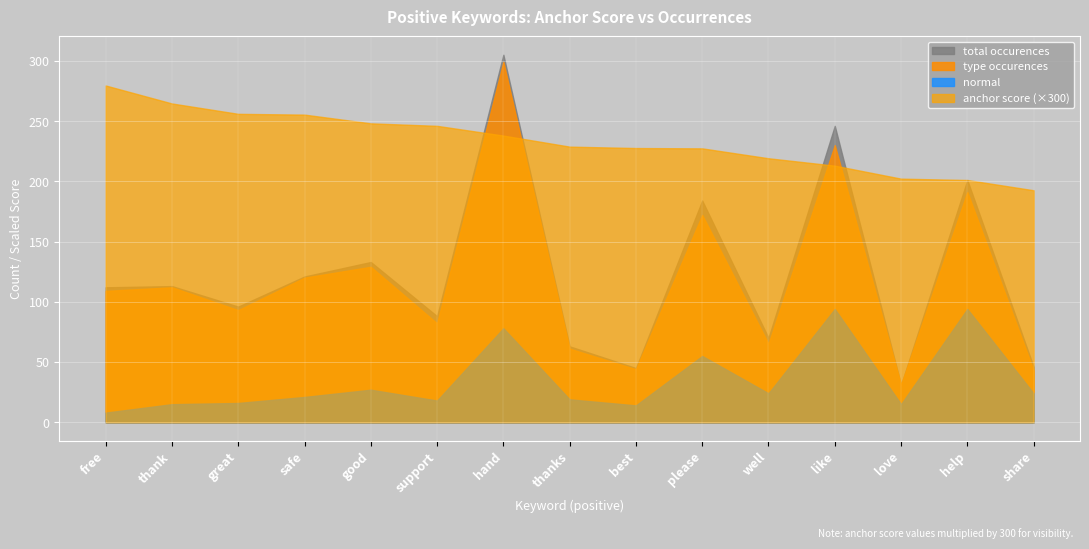

How many lines are shown in the chart?

4